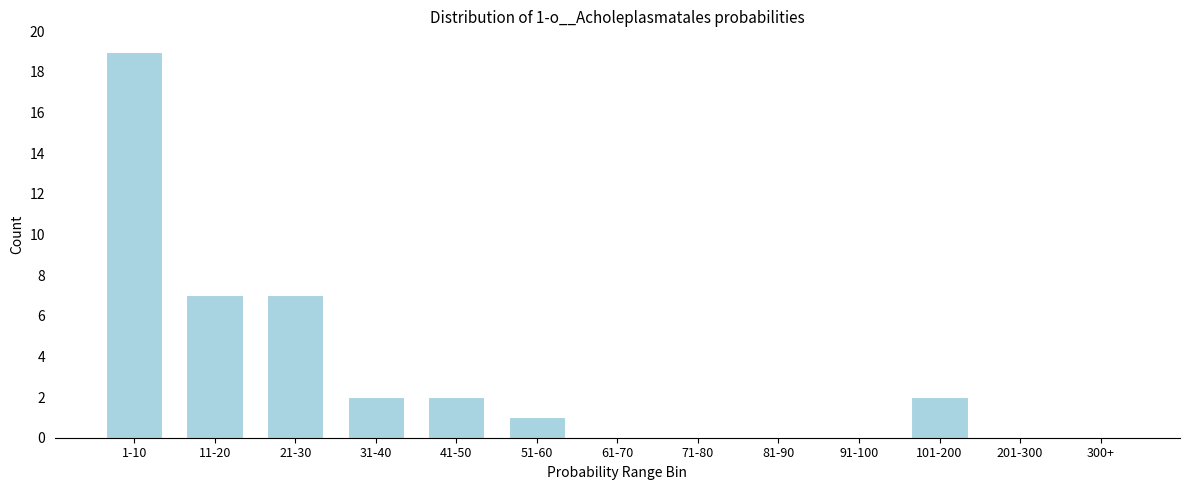

Reading left to right, extract all data points from this chart.

1-10=19	11-20=7	21-30=7	31-40=2	41-50=2	51-60=1	61-70=0	71-80=0	81-90=0	91-100=0	101-200=2	201-300=0	300+=0